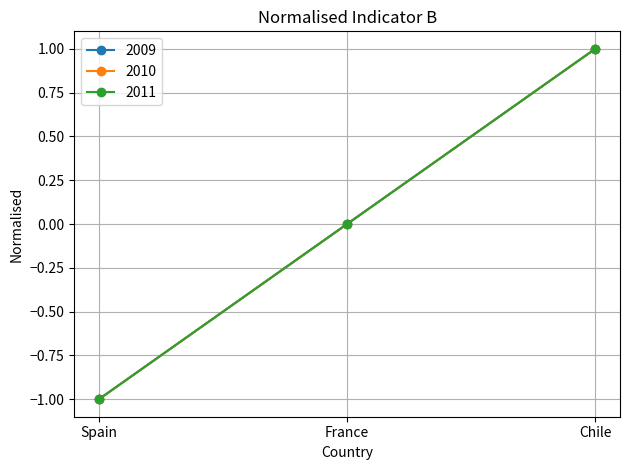

What is the minimum value shown in the chart?

-1